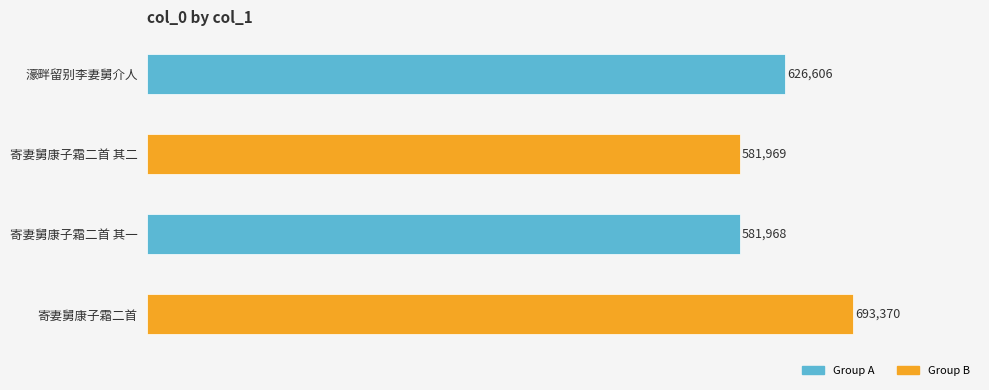

Count the number of categories in the chart.

4